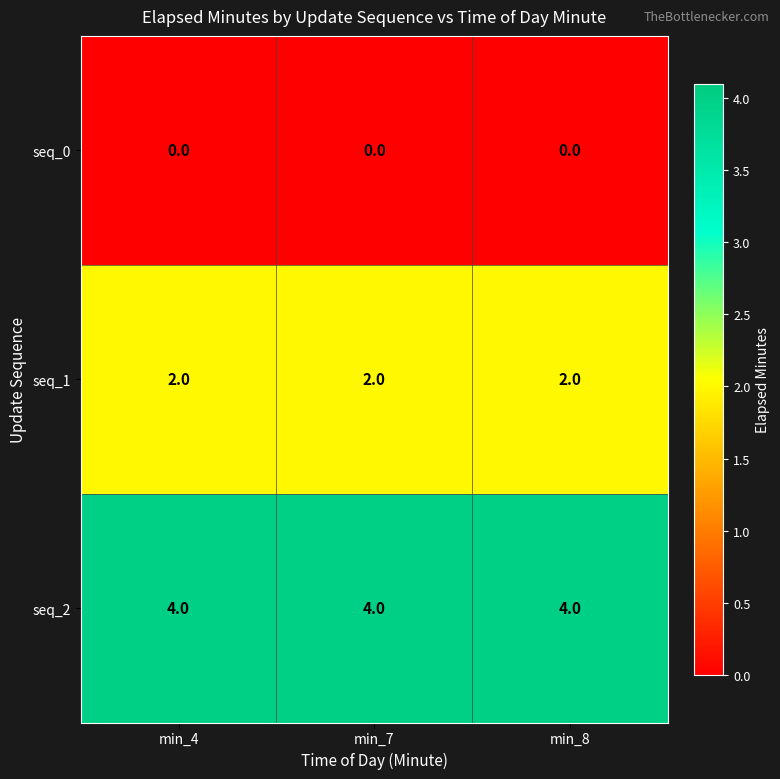

What is the difference between the highest and lowest values at min_7?

4